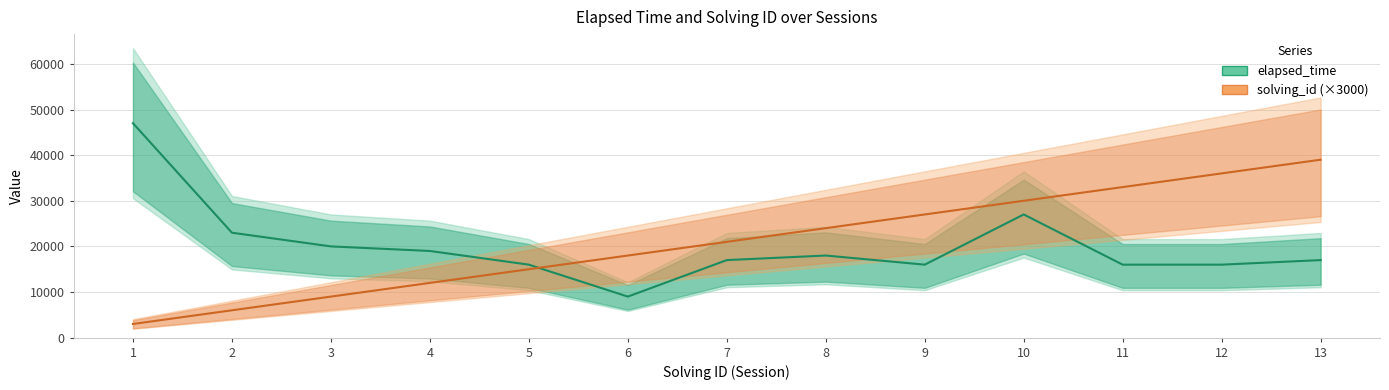

Where is the first local maximum for elapsed_time?

8